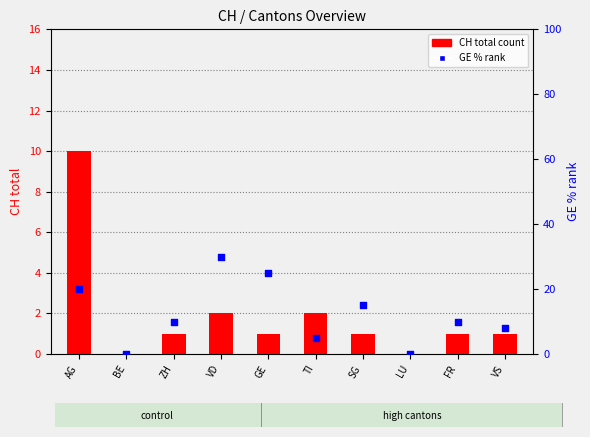

Which series contains the lowest Y value?

CH total count